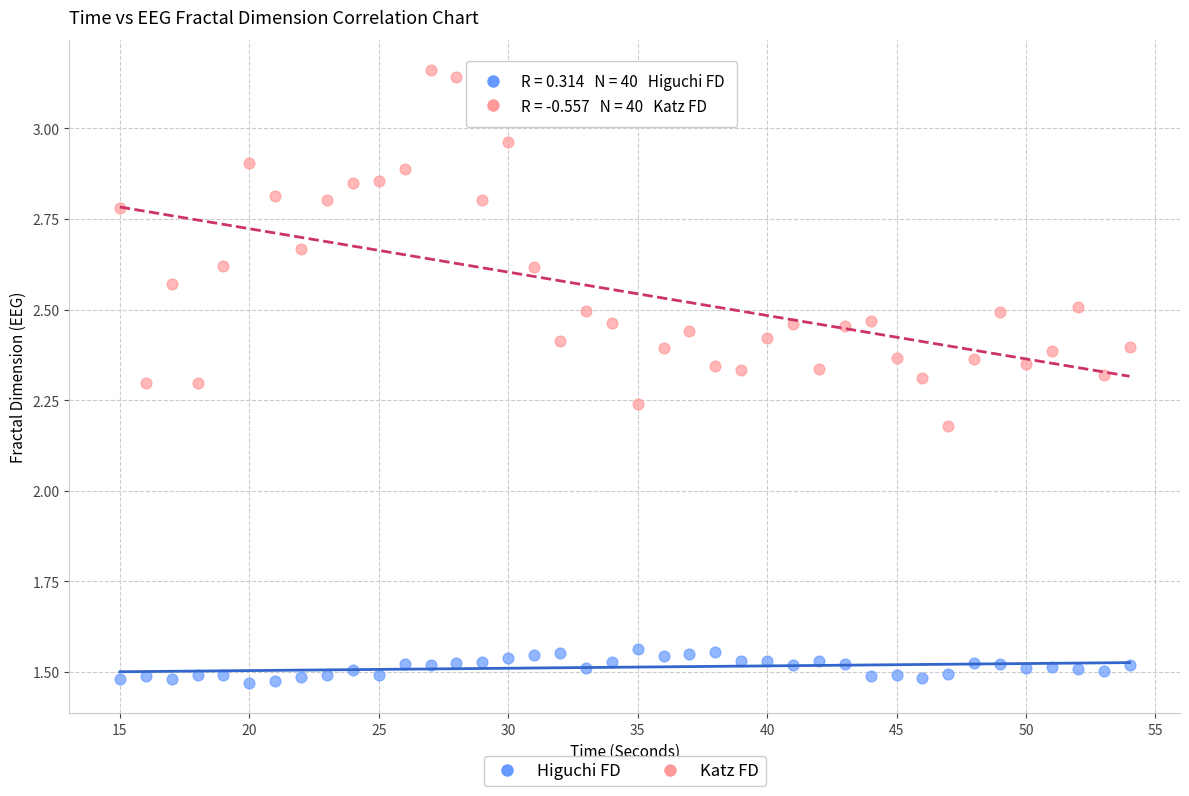

Which series has the largest Y range (max minus min)?

Katz FD